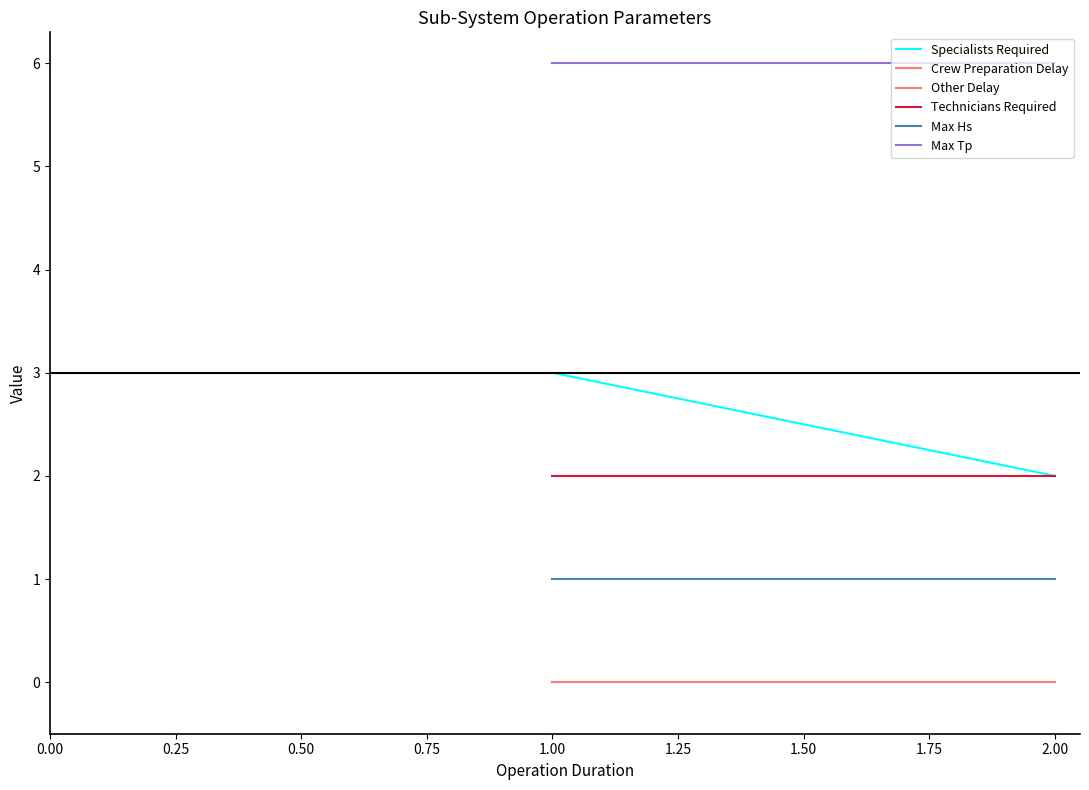

How many lines are shown in the chart?

6